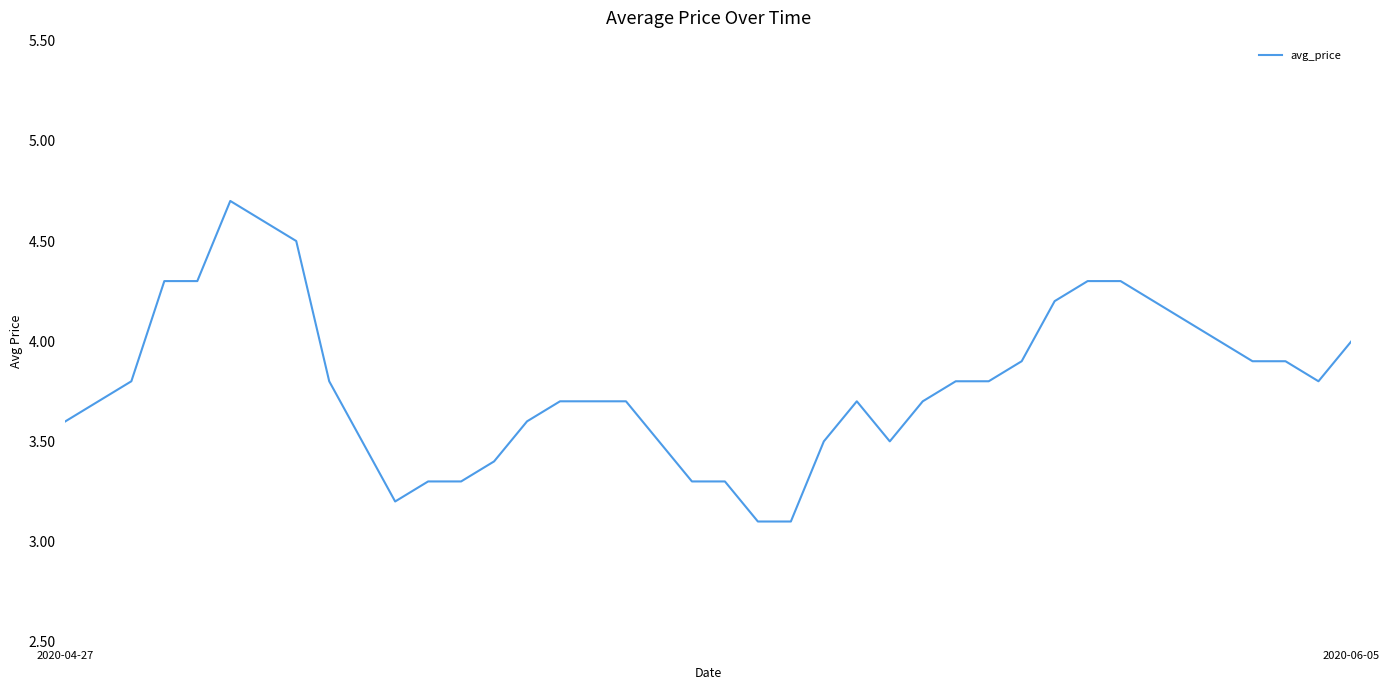

What is the smallest value displayed?

3.1